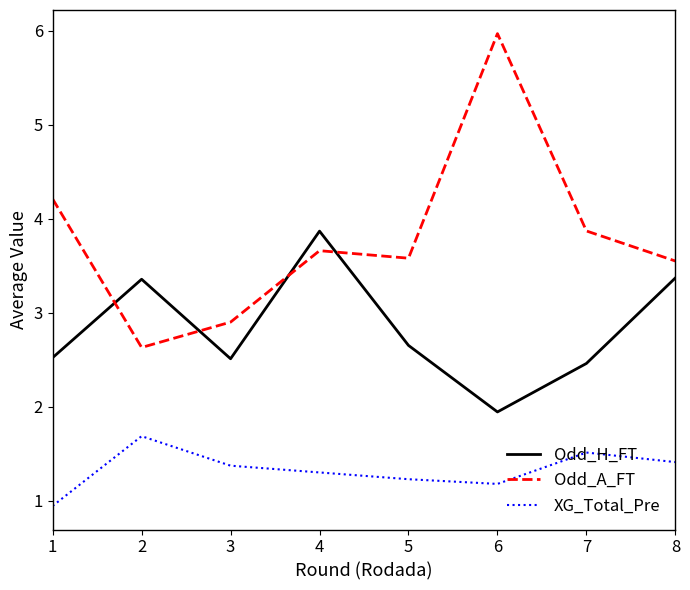

Where is XG_Total_Pre nearest to the value 1?

1